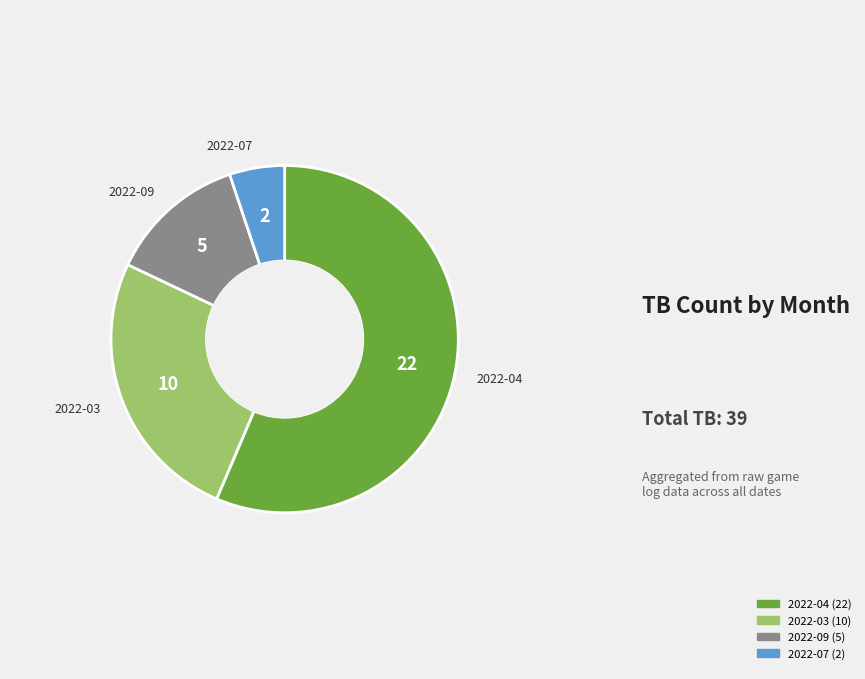

Does any single category account for the majority?

Yes